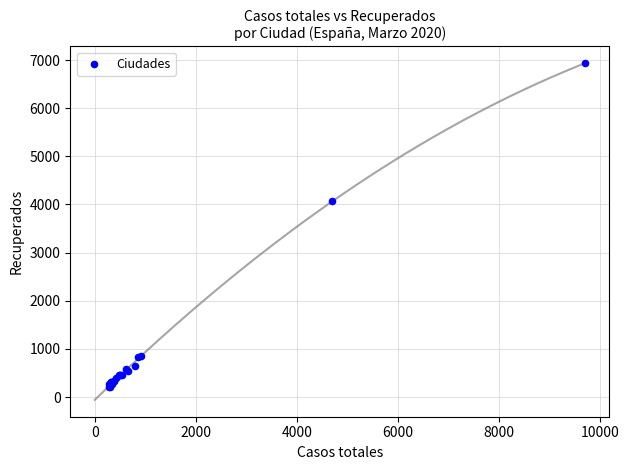

What Y value in the scatter plot is closest to 3565?

4078